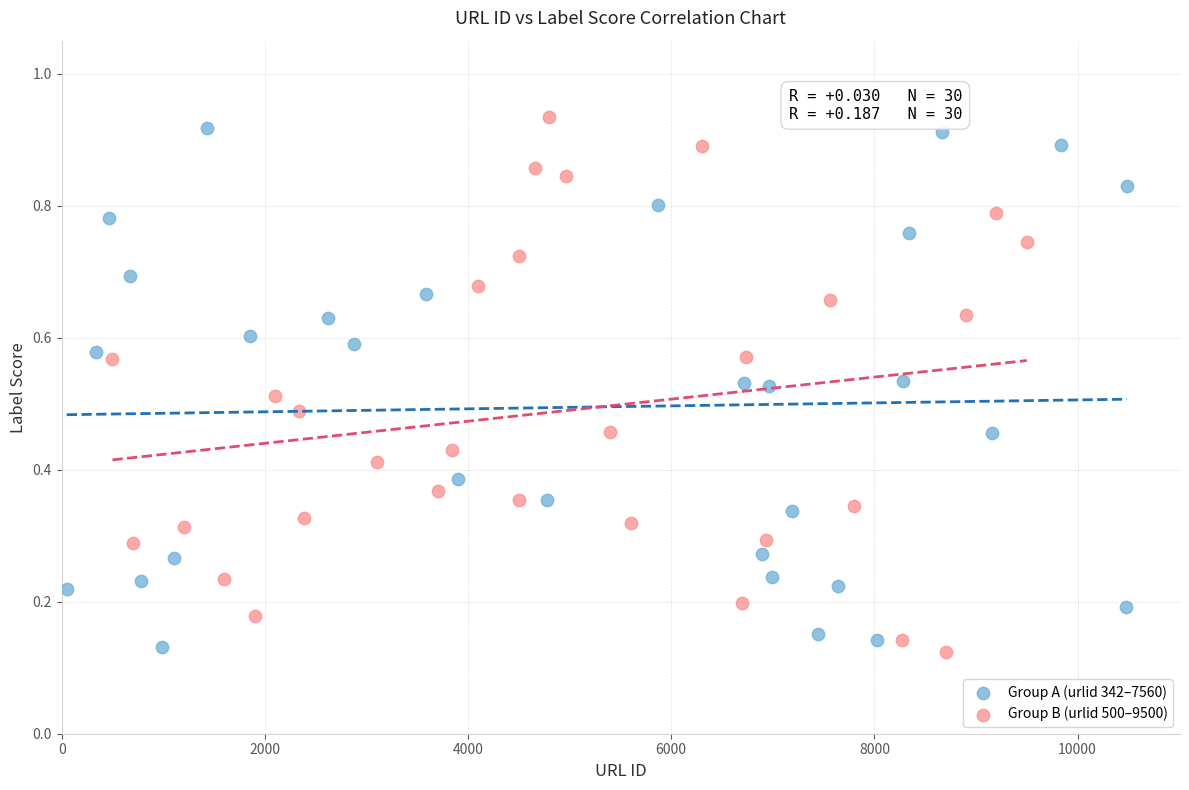

Which series has the widest spread of Y values?

Group B (urlid 500–9500)